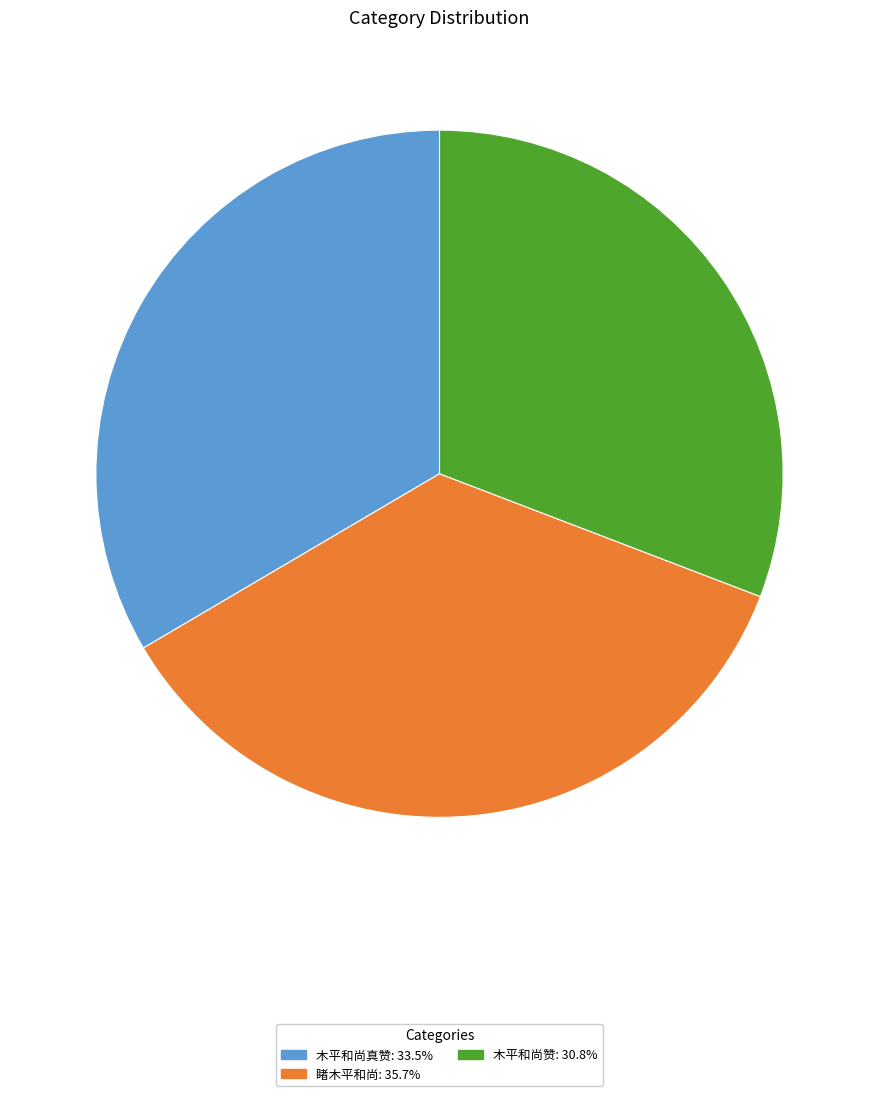

Is there any slice that represents more than half of the pie?

No